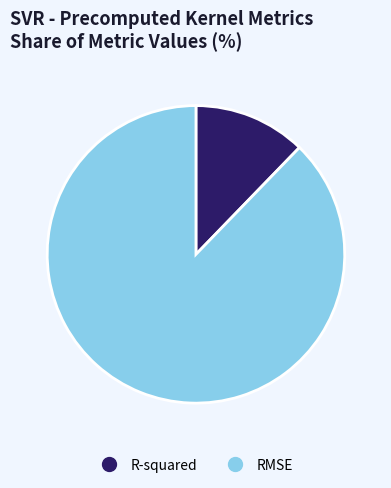

Is it true that RMSE is 77% of the pie?

False